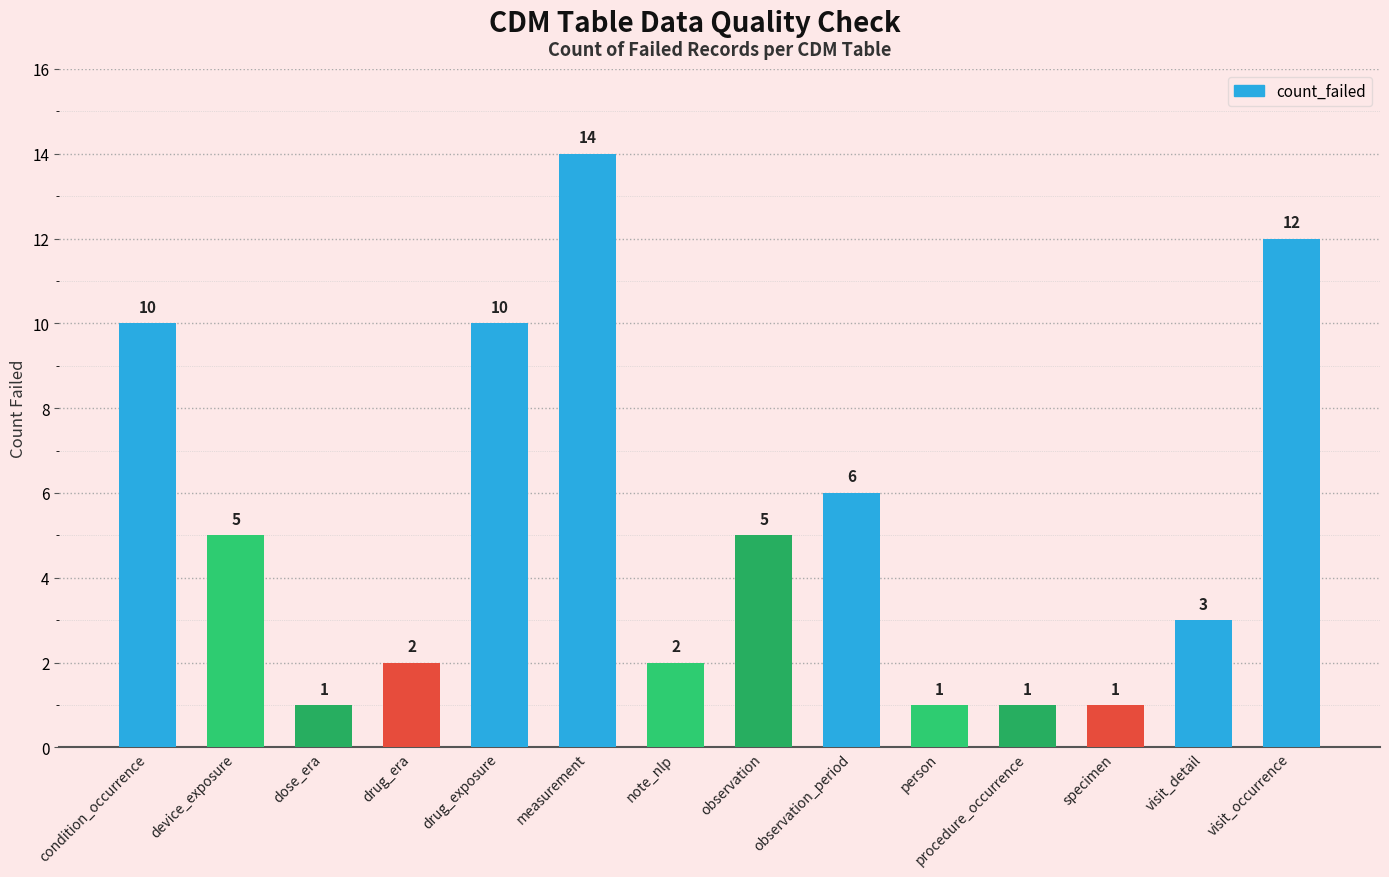

Count the number of data series in this chart.

1